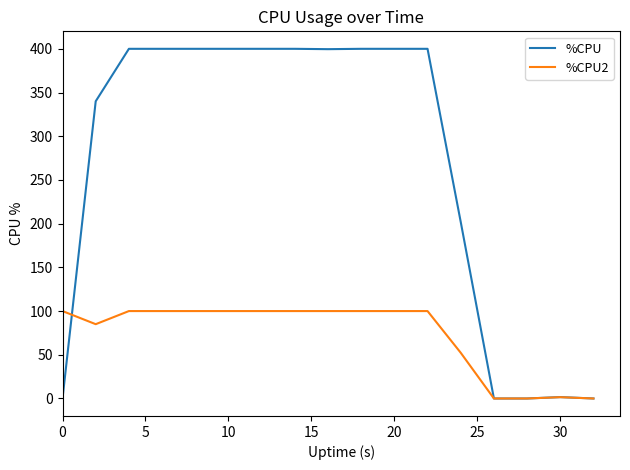

Which series has the largest total across all categories?

%CPU